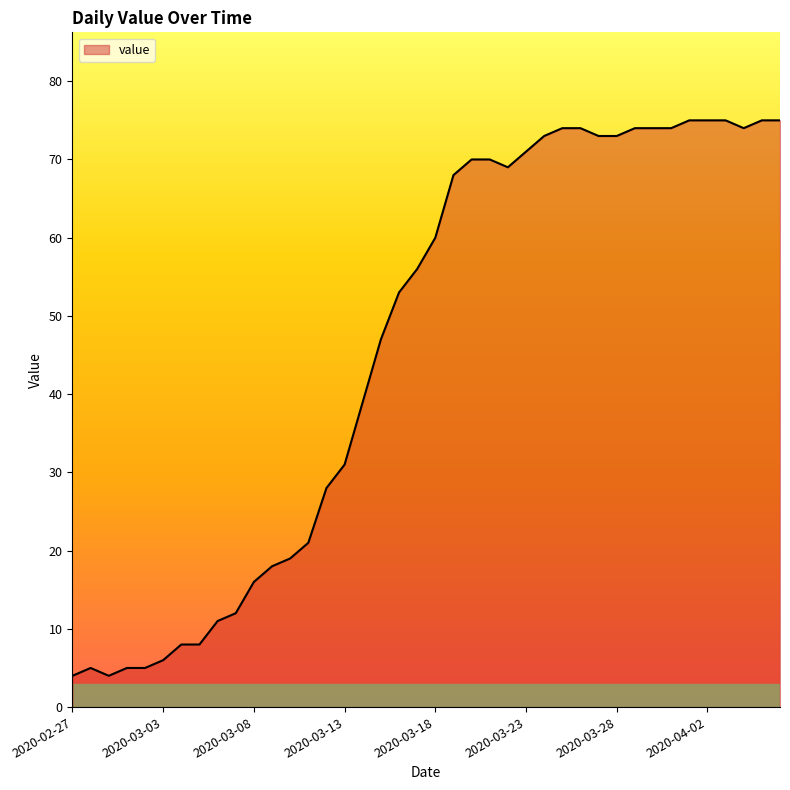

What is the maximum value shown in the chart?

75